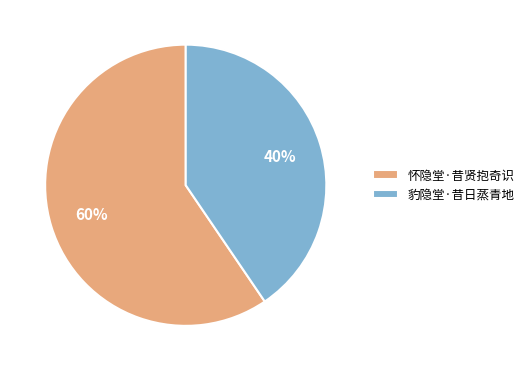

Count the number of slices in the pie.

2